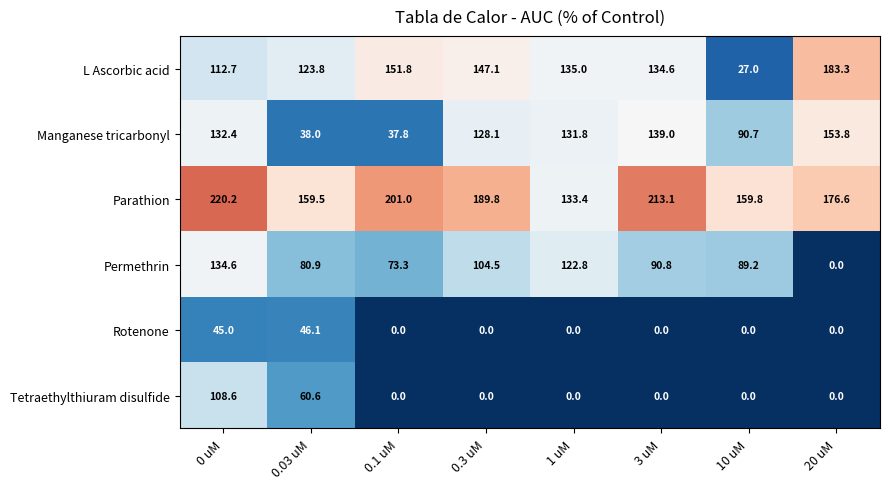

Rank the series by their maximum value, from highest to lowest.

Parathion, L Ascorbic acid, Manganese tricarbonyl, Permethrin, Tetraethylthiuram disulfide, Rotenone